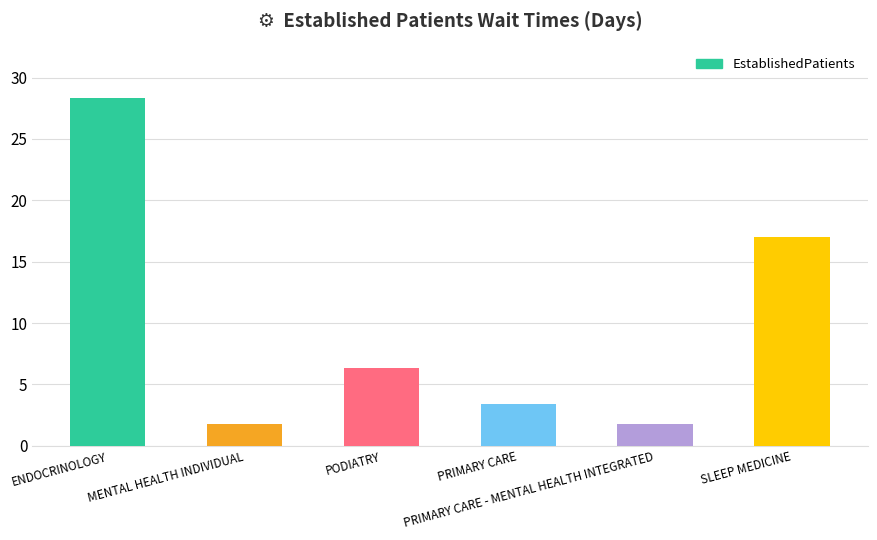

What position from the left is SLEEP MEDICINE?

6